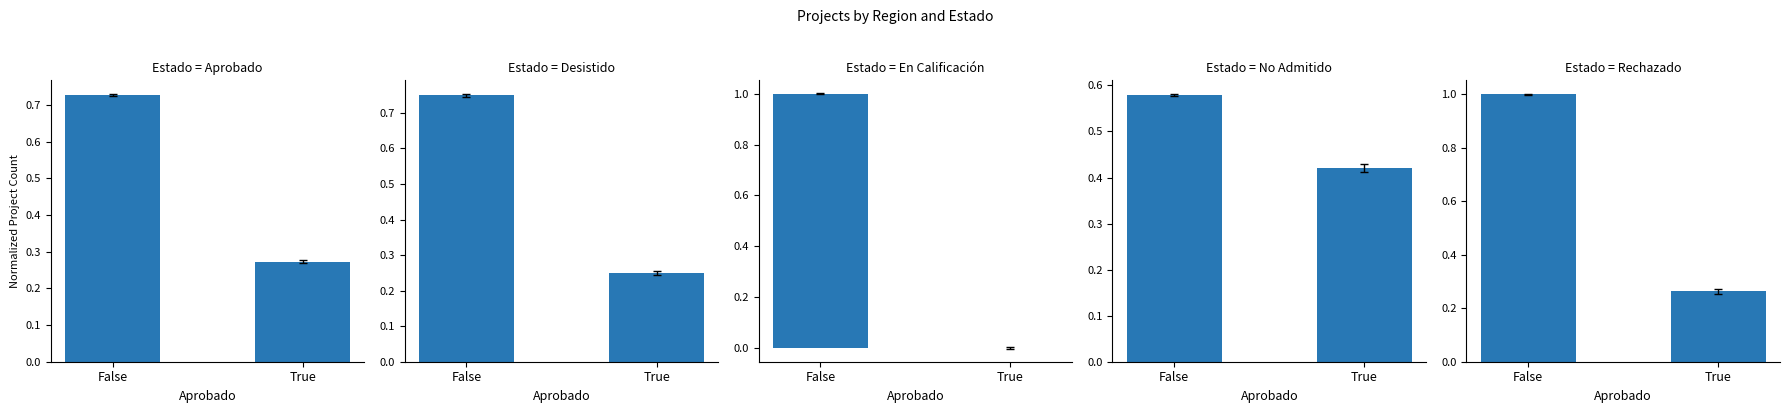

What is the label of the 2nd bar from the right?

False